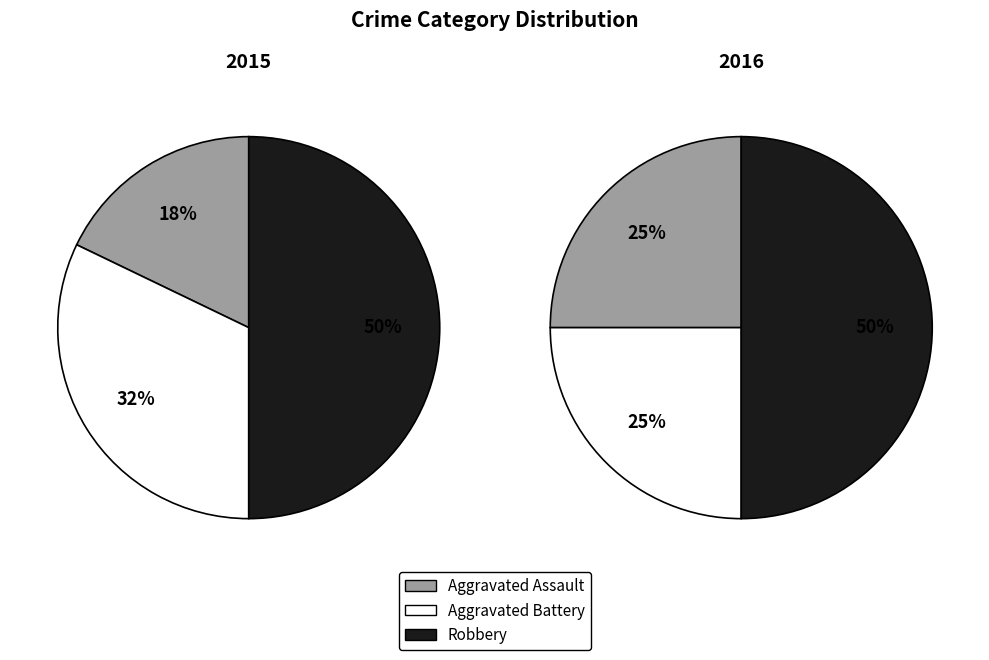

To the nearest percent, what is the combined percentage of 2015 and 2016?

100%